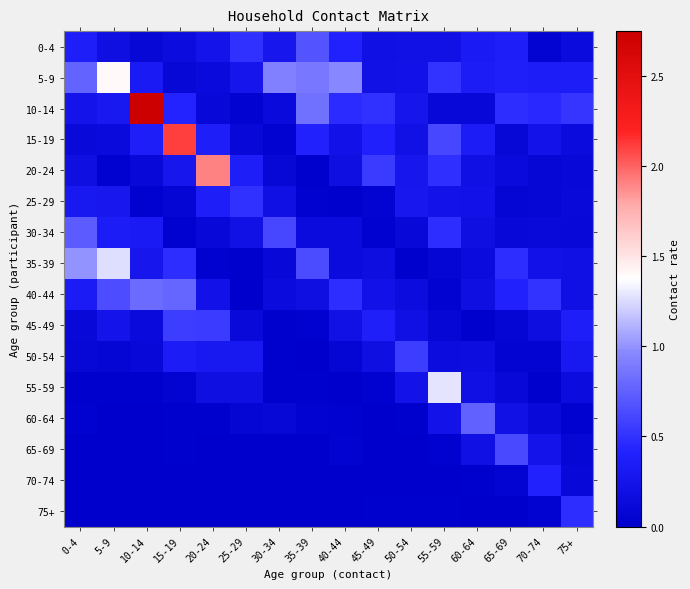

Reading right to left, list all the values displayed in this chart.

0-4: 75+=0.1	70-74=0.1	65-69=0.4	60-64=0.3	55-59=0.2	50-54=0.2	45-49=0.2	40-44=0.4	35-39=0.7	30-34=0.3	25-29=0.5	20-24=0.3	15-19=0.2	10-14=0.1	5-9=0.2	0-4=0.4
5-9: 75+=0.4	70-74=0.4	65-69=0.4	60-64=0.3	55-59=0.5	50-54=0.2	45-49=0.2	40-44=1.0	35-39=0.9	30-34=0.9	25-29=0.3	20-24=0.1	15-19=0.1	10-14=0.3	5-9=1.4	0-4=0.8
10-14: 75+=0.5	70-74=0.5	65-69=0.5	60-64=0.1	55-59=0.1	50-54=0.3	45-49=0.5	40-44=0.5	35-39=0.8	30-34=0.1	25-29=0.0	20-24=0.1	15-19=0.4	10-14=2.8	5-9=0.3	0-4=0.2
15-19: 75+=0.1	70-74=0.2	65-69=0.1	60-64=0.3	55-59=0.6	50-54=0.2	45-49=0.4	40-44=0.2	35-39=0.4	30-34=0.0	25-29=0.1	20-24=0.4	15-19=2.1	10-14=0.4	5-9=0.1	0-4=0.1
20-24: 75+=0.1	70-74=0.1	65-69=0.1	60-64=0.2	55-59=0.5	50-54=0.3	45-49=0.6	40-44=0.2	35-39=0.0	30-34=0.1	25-29=0.4	20-24=1.9	15-19=0.3	10-14=0.1	5-9=0.0	0-4=0.2
25-29: 75+=0.1	70-74=0.1	65-69=0.1	60-64=0.2	55-59=0.2	50-54=0.3	45-49=0.1	40-44=0.0	35-39=0.0	30-34=0.2	25-29=0.5	20-24=0.4	15-19=0.1	10-14=0.0	5-9=0.3	0-4=0.3
30-34: 75+=0.1	70-74=0.1	65-69=0.1	60-64=0.2	55-59=0.5	50-54=0.1	45-49=0.0	40-44=0.1	35-39=0.1	30-34=0.6	25-29=0.2	20-24=0.1	15-19=0.0	10-14=0.3	5-9=0.3	0-4=0.7
35-39: 75+=0.2	70-74=0.2	65-69=0.5	60-64=0.1	55-59=0.1	50-54=0.0	45-49=0.2	40-44=0.1	35-39=0.6	30-34=0.1	25-29=0.0	20-24=0.0	15-19=0.5	10-14=0.3	5-9=1.3	0-4=1.0
40-44: 75+=0.2	70-74=0.5	65-69=0.4	60-64=0.2	55-59=0.0	50-54=0.2	45-49=0.2	40-44=0.5	35-39=0.2	30-34=0.1	25-29=0.0	20-24=0.2	15-19=0.8	10-14=0.8	5-9=0.7	0-4=0.3
45-49: 75+=0.4	70-74=0.2	65-69=0.1	60-64=0.0	55-59=0.1	50-54=0.2	45-49=0.4	40-44=0.2	35-39=0.0	30-34=0.0	25-29=0.1	20-24=0.6	15-19=0.6	10-14=0.1	5-9=0.3	0-4=0.1
50-54: 75+=0.3	70-74=0.1	65-69=0.1	60-64=0.2	55-59=0.2	50-54=0.6	45-49=0.2	40-44=0.1	35-39=0.0	30-34=0.0	25-29=0.3	20-24=0.3	15-19=0.4	10-14=0.1	5-9=0.1	0-4=0.1
55-59: 75+=0.2	70-74=0.0	65-69=0.1	60-64=0.2	55-59=1.3	50-54=0.2	45-49=0.0	40-44=0.0	35-39=0.0	30-34=0.0	25-29=0.2	20-24=0.2	15-19=0.1	10-14=0.0	5-9=0.0	0-4=0.0
60-64: 75+=0.0	70-74=0.1	65-69=0.2	60-64=0.8	55-59=0.2	50-54=0.0	45-49=0.0	40-44=0.0	35-39=0.0	30-34=0.1	25-29=0.1	20-24=0.0	15-19=0.0	10-14=0.0	5-9=0.0	0-4=0.0
65-69: 75+=0.1	70-74=0.2	65-69=0.6	60-64=0.2	55-59=0.0	50-54=0.0	45-49=0.0	40-44=0.0	35-39=0.0	30-34=0.0	25-29=0.0	20-24=0.0	15-19=0.0	10-14=0.0	5-9=0.0	0-4=0.0
70-74: 75+=0.1	70-74=0.4	65-69=0.1	60-64=0.0	55-59=0.0	50-54=0.0	45-49=0.0	40-44=0.0	35-39=0.0	30-34=0.0	25-29=0.0	20-24=0.0	15-19=0.0	10-14=0.0	5-9=0.0	0-4=0.0
75+: 75+=0.5	70-74=0.1	65-69=0.0	60-64=0.0	55-59=0.0	50-54=0.0	45-49=0.0	40-44=0.0	35-39=0.0	30-34=0.0	25-29=0.0	20-24=0.0	15-19=0.0	10-14=0.0	5-9=0.0	0-4=0.0